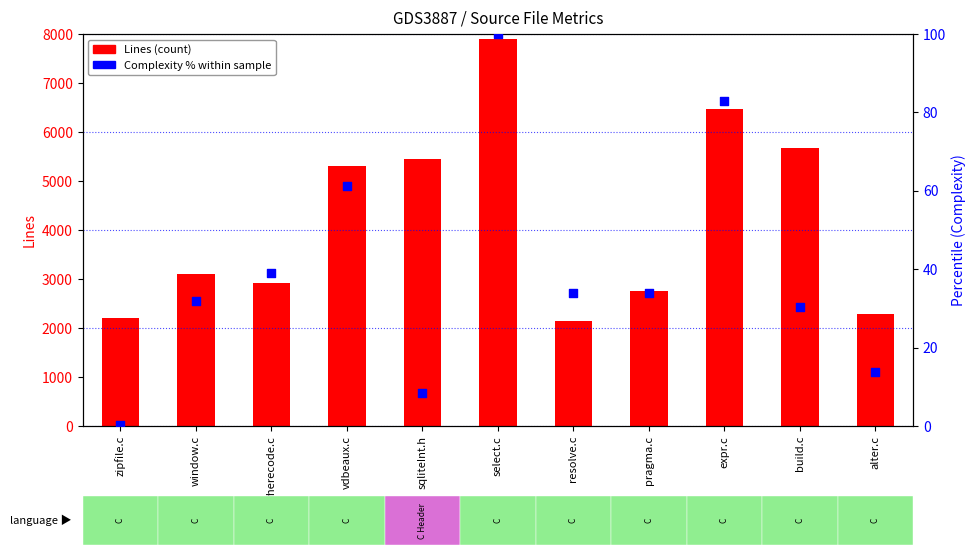

Is the value of Complexity % within sample at expr.c greater than the value of Lines (count) at wherecode.c?

No